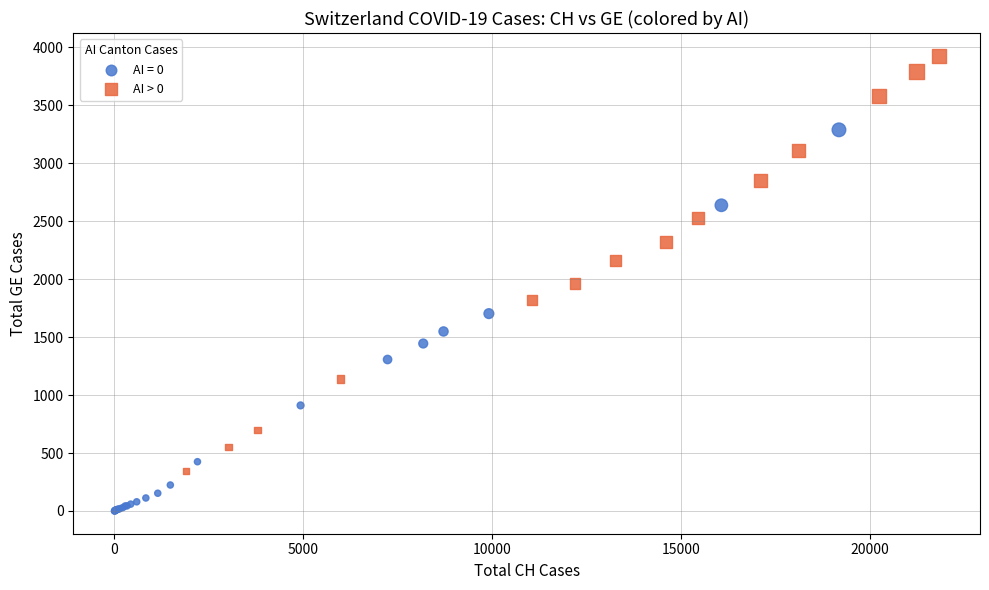

Which series contains the highest Y value?

AI > 0